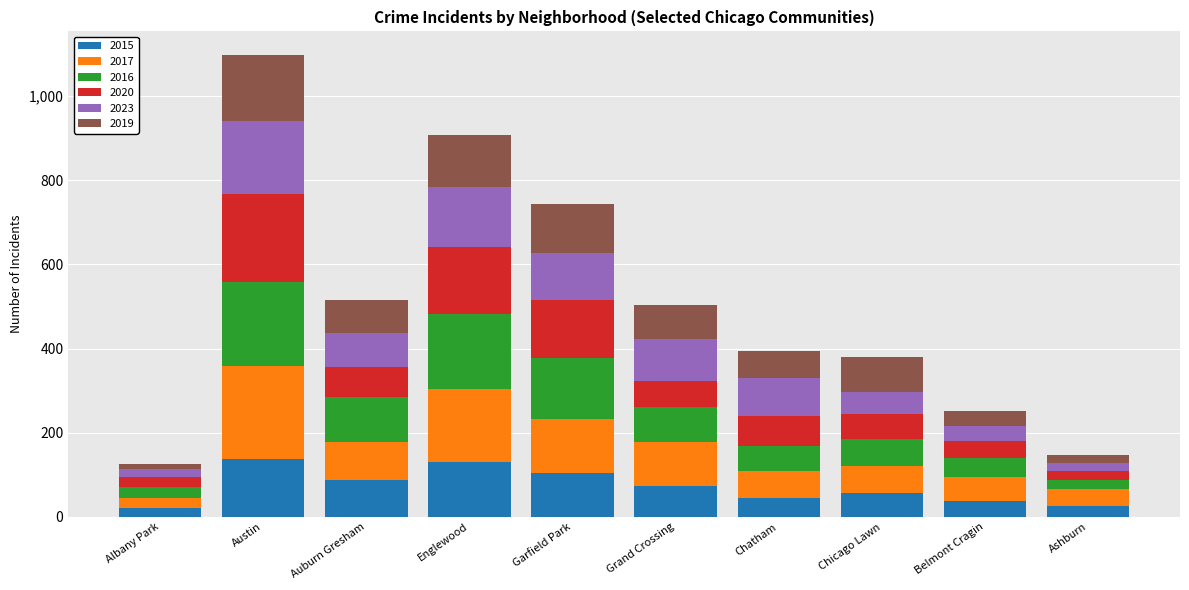

What is the difference between the second highest and minimum values in the 2015 series?

109